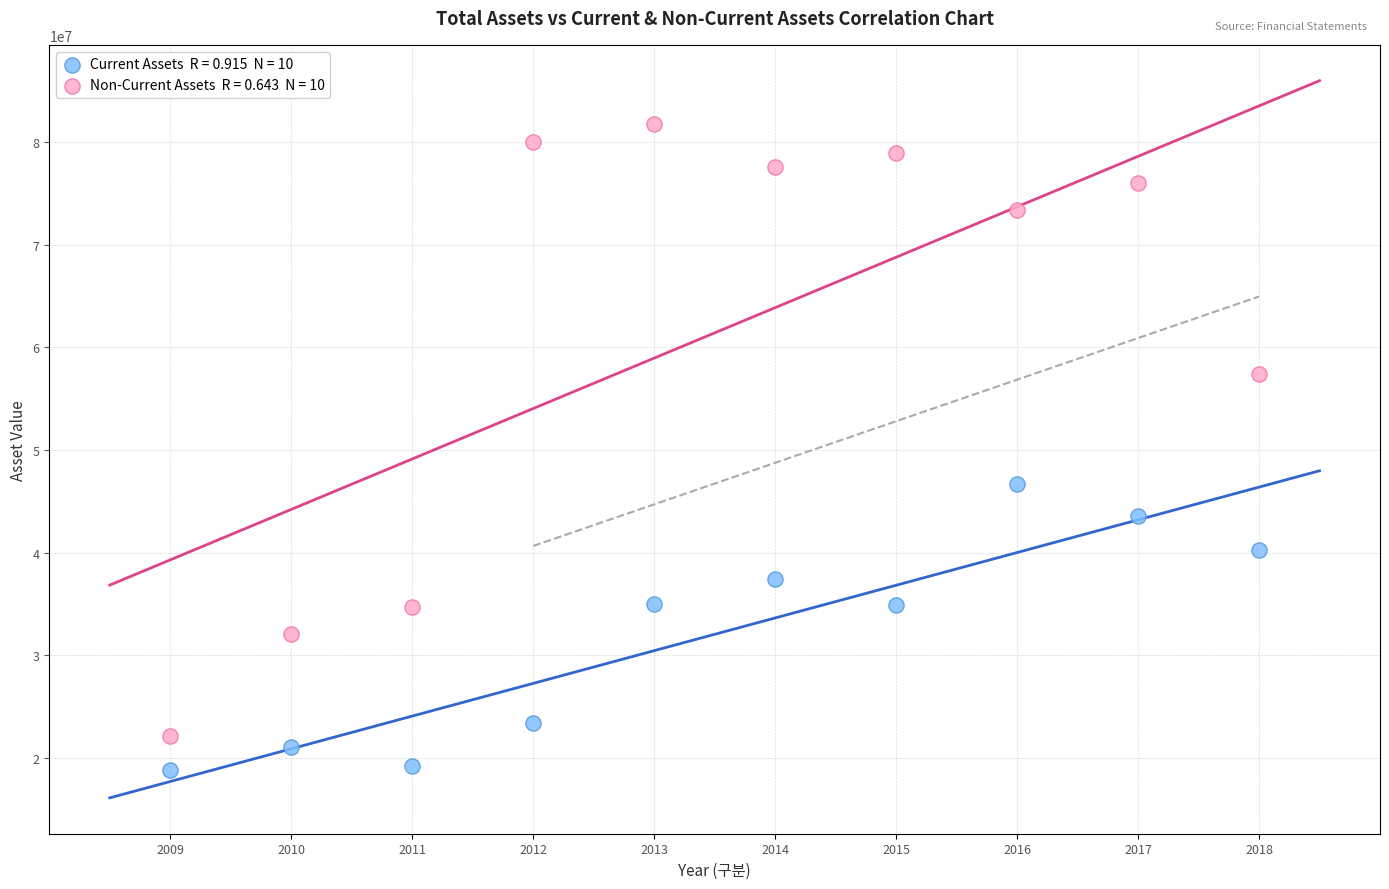

Across all data points, what is the range of X values (max minus min)?

9